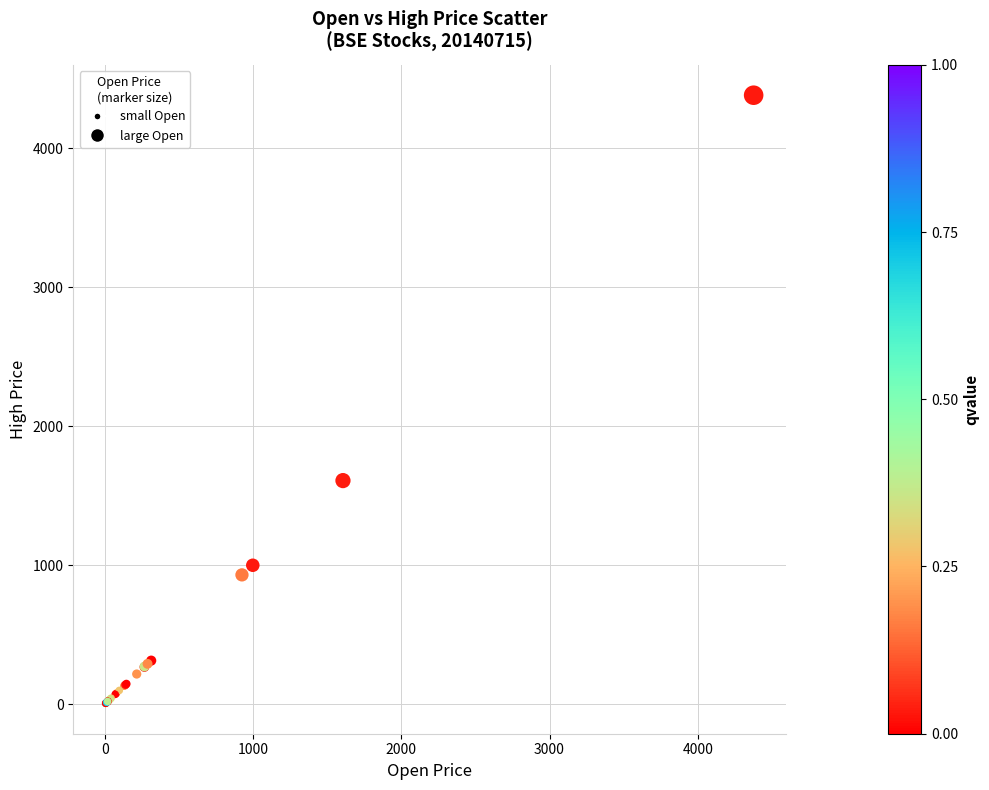

What Y value in the scatter plot is closest to 2193?

1608.5